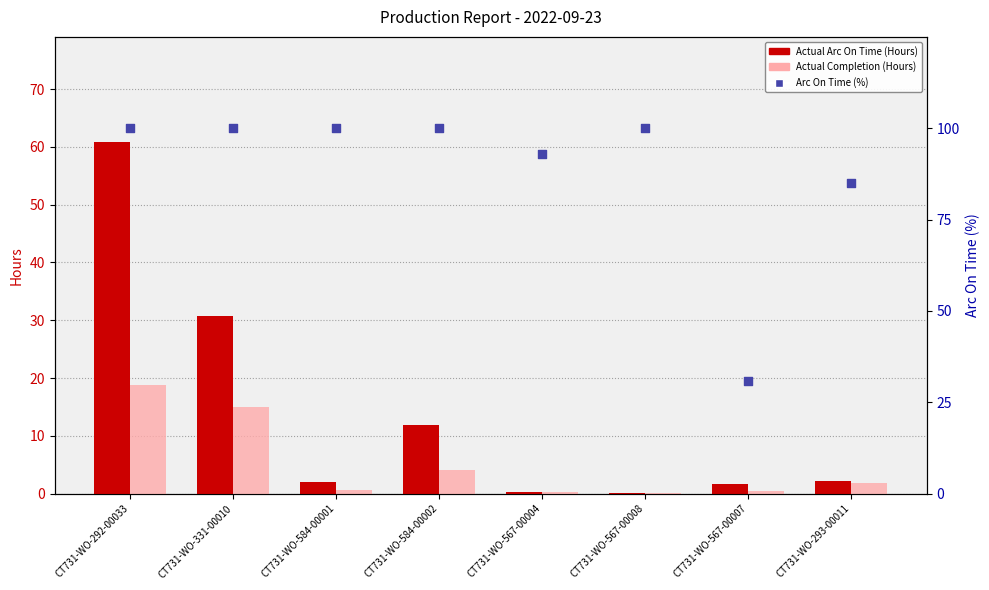

Which series reaches the minimum Y coordinate?

Actual Completion (Hours)